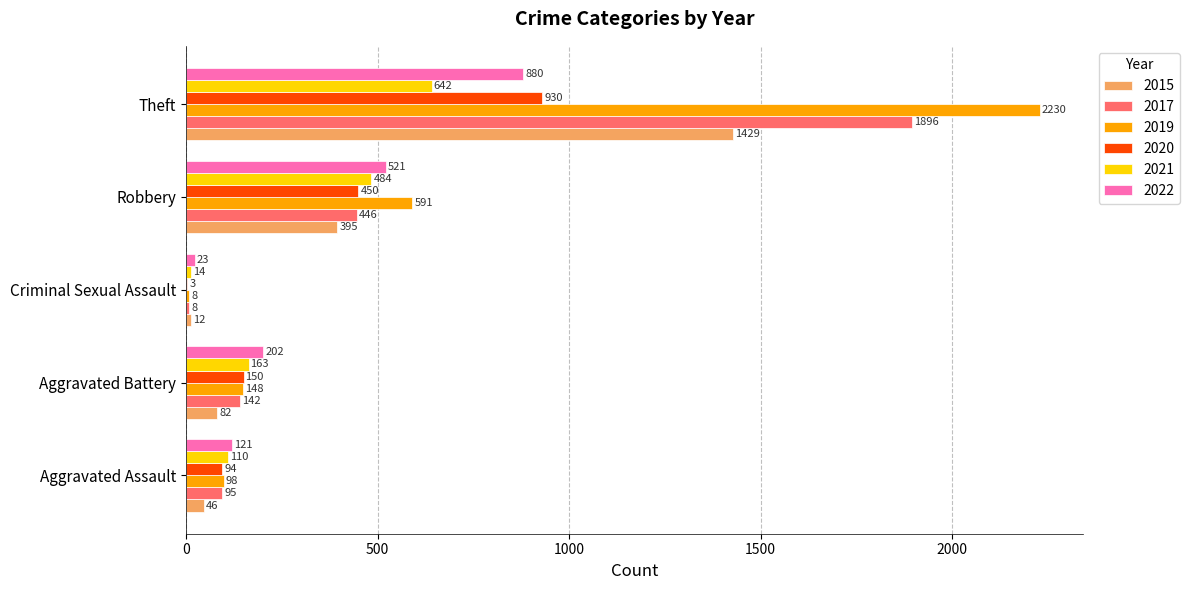

What are all the series names shown in the legend?

2015, 2017, 2019, 2020, 2021, 2022